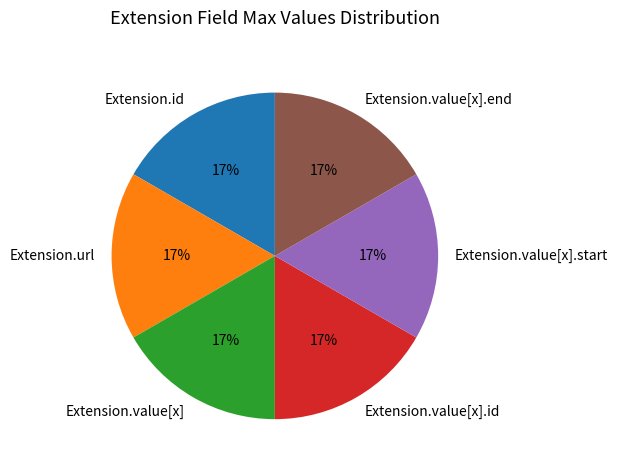

How many segments does this pie chart have?

6